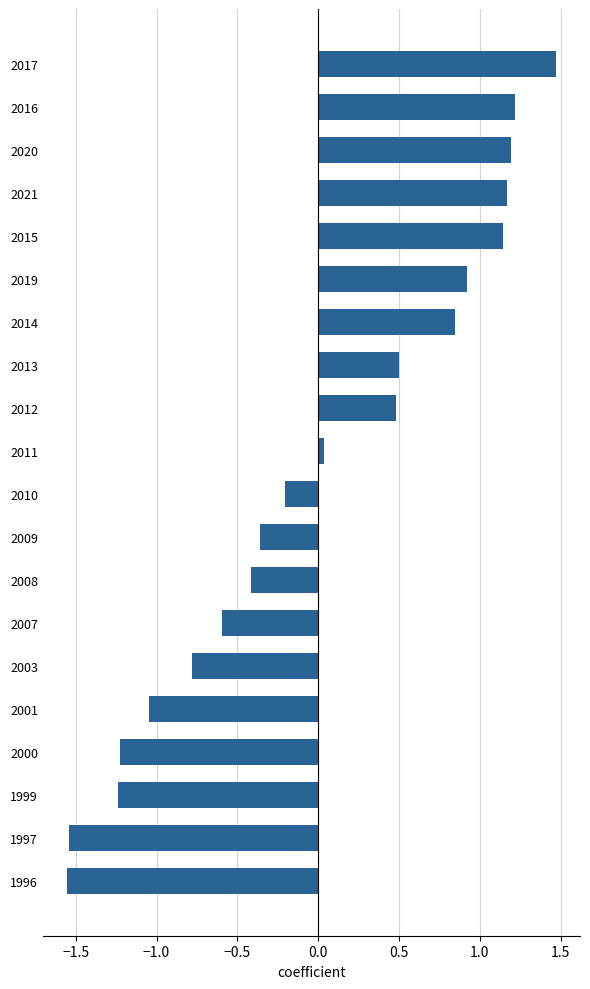

How many values are below 0?

10